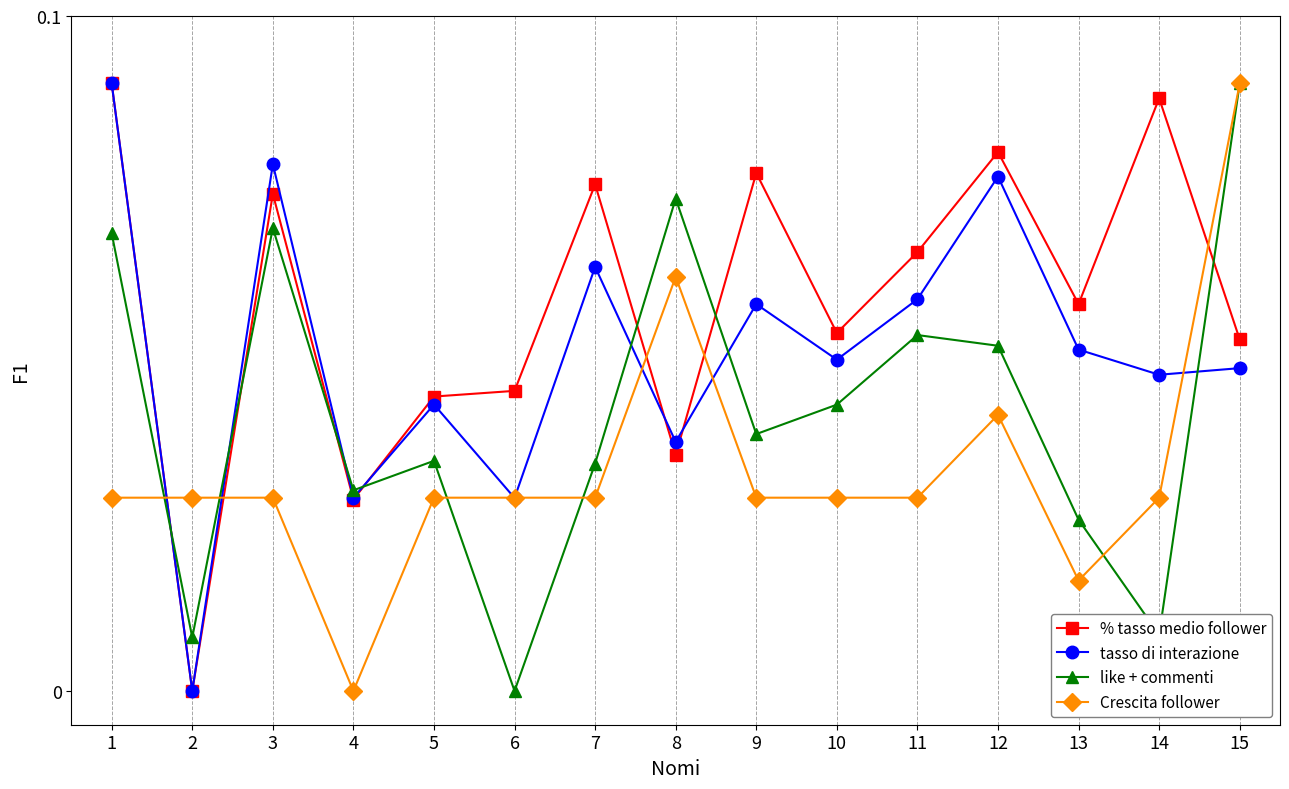

At which label does Crescita follower reach its peak?

15